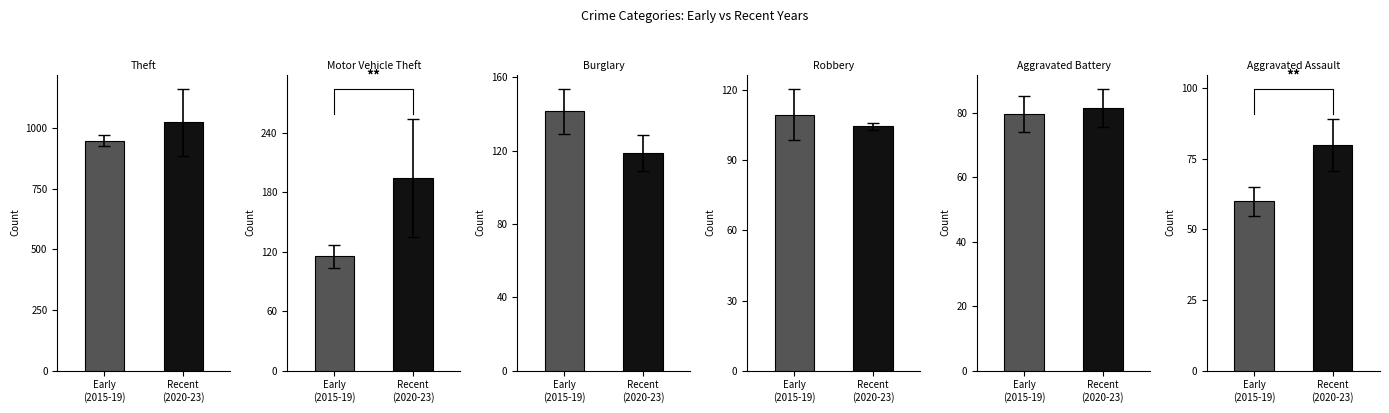

Read the Aggravated Battery value at Early
(2015-19).

79.6